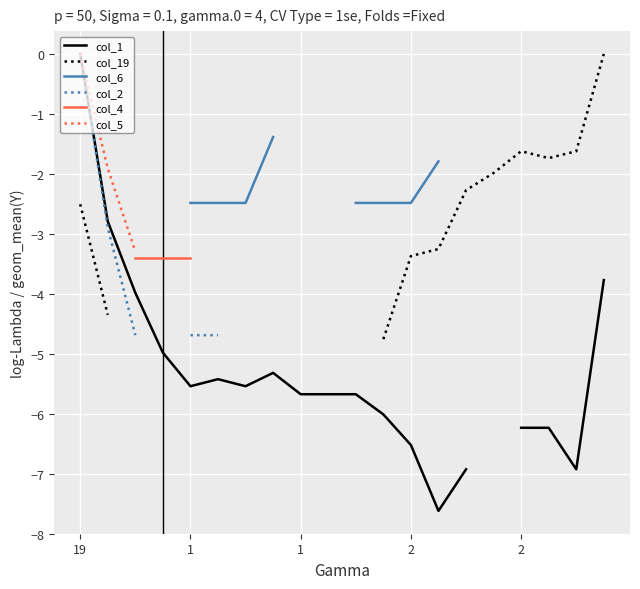

At which label does col_6 reach its minimum?

1